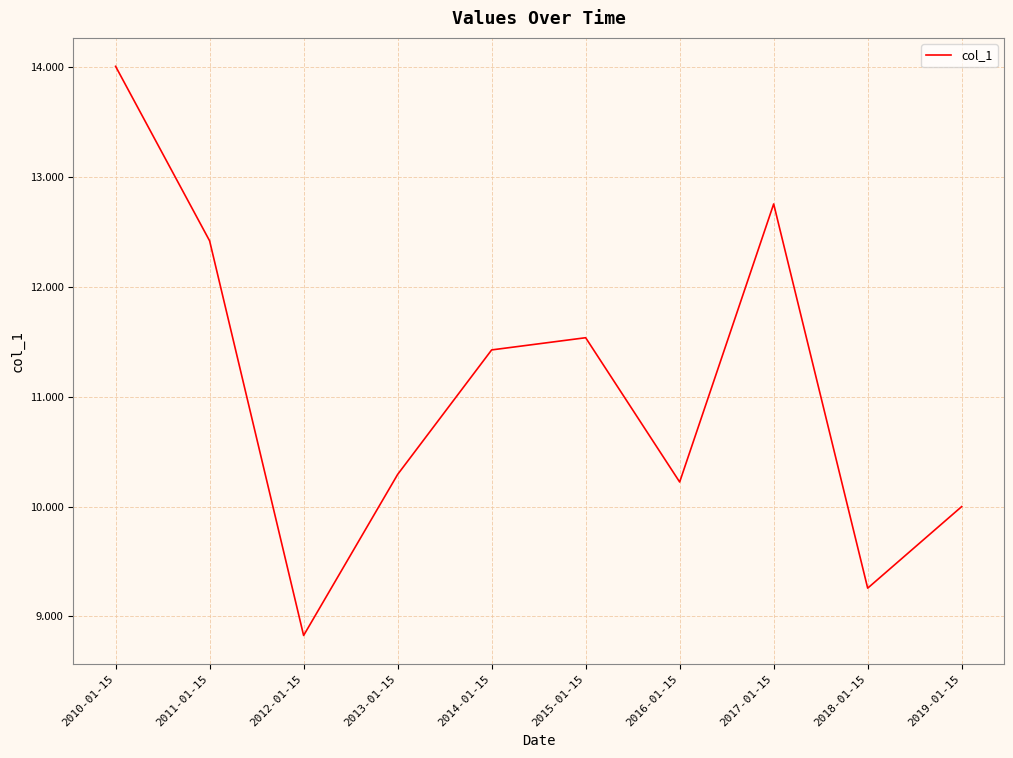

What is the approximate value at 2011-01-15?

12.4